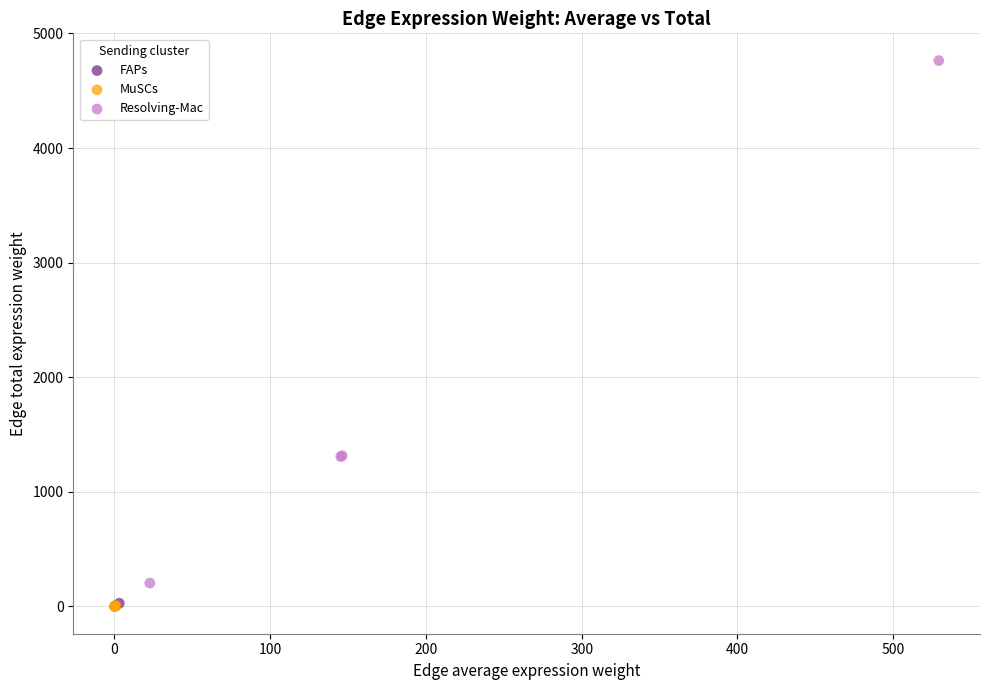

Which series has the widest spread of Y values?

Resolving-Mac